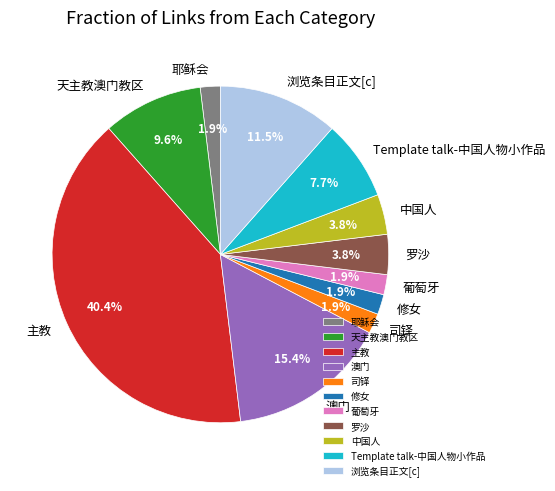

What portion of the pie excludes 澳门?

84.6%